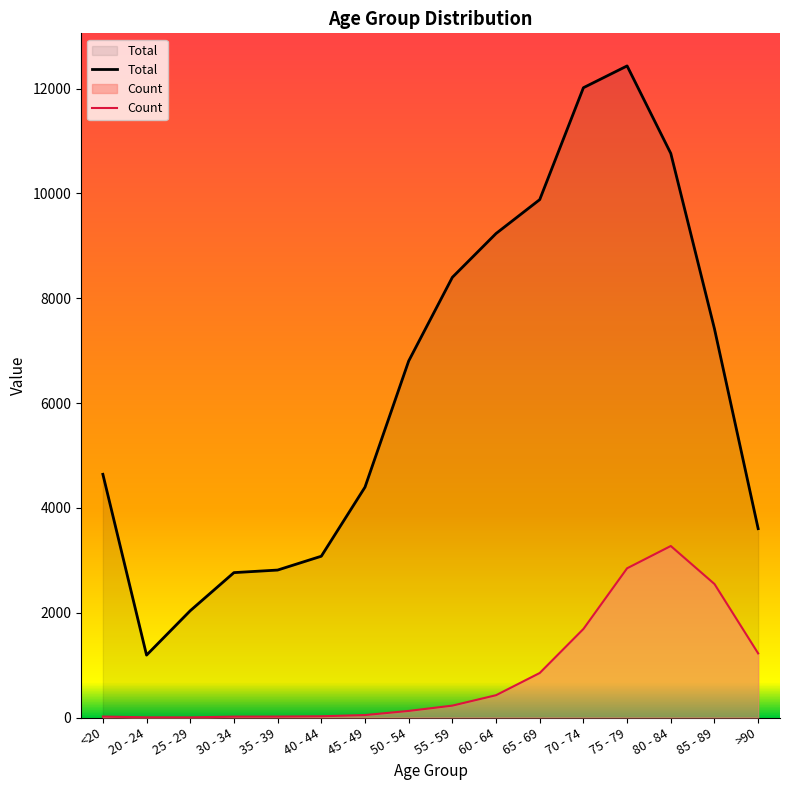

True or false: Total and Count cross at least once.

False